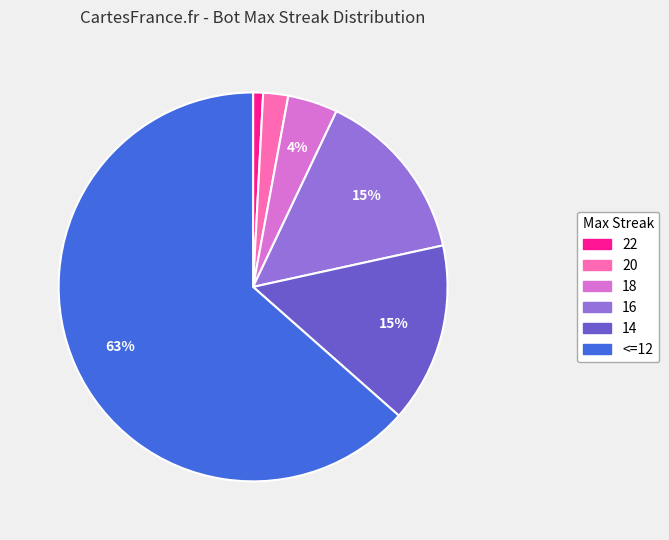

Is there any slice that represents more than half of the pie?

Yes